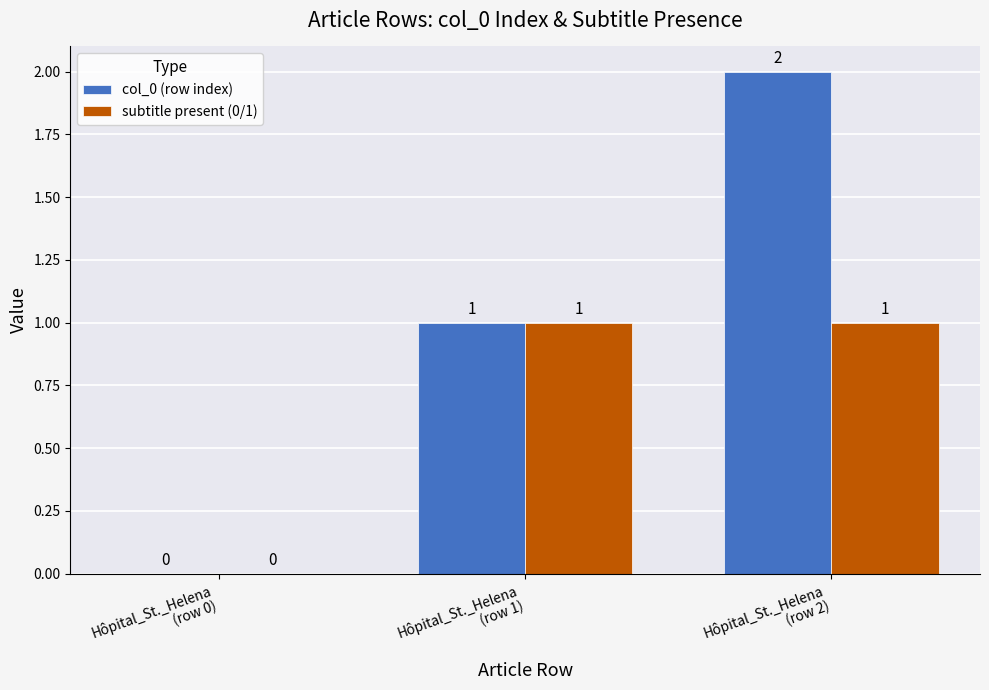

Is it true that subtitle present (0/1) equals 1 at Hôpital_St._Helena
(row 2)?

True